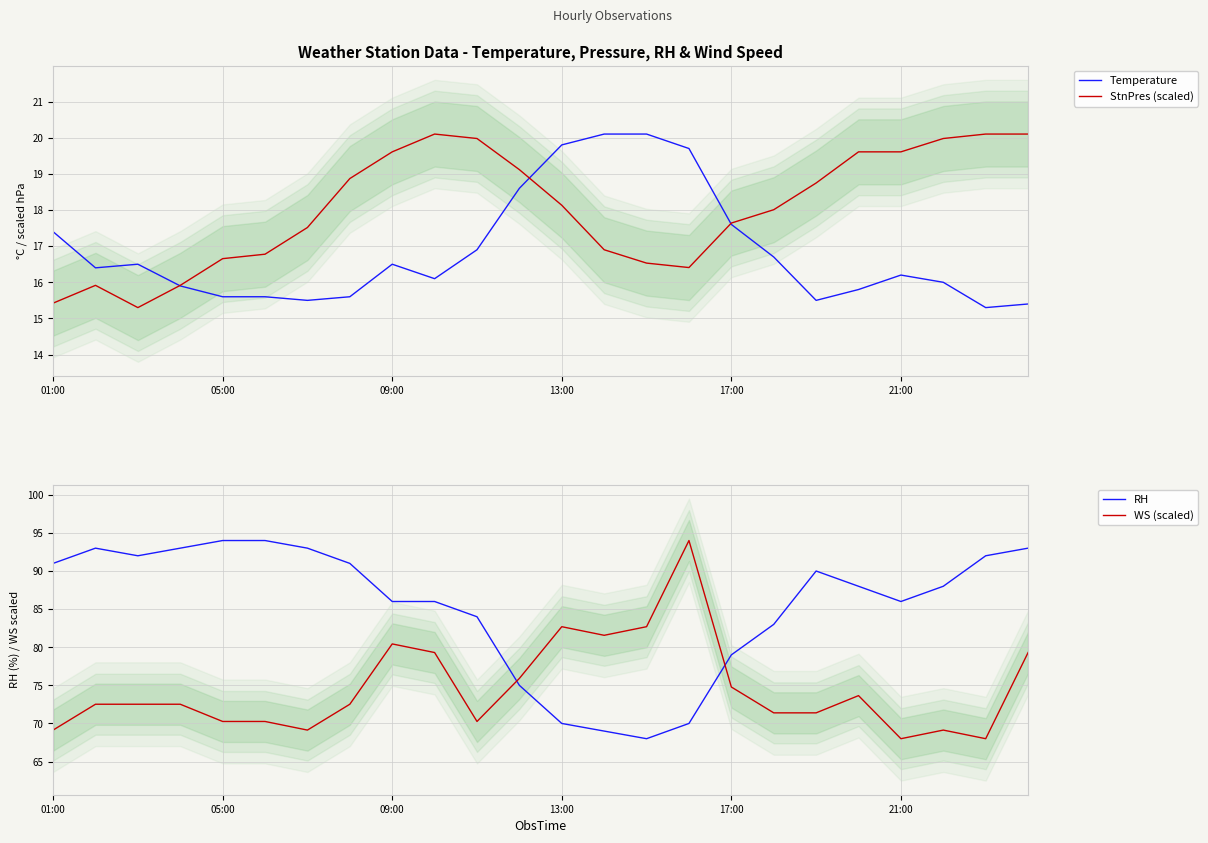

True or false: WS (scaled) and RH intersect in this chart.

True